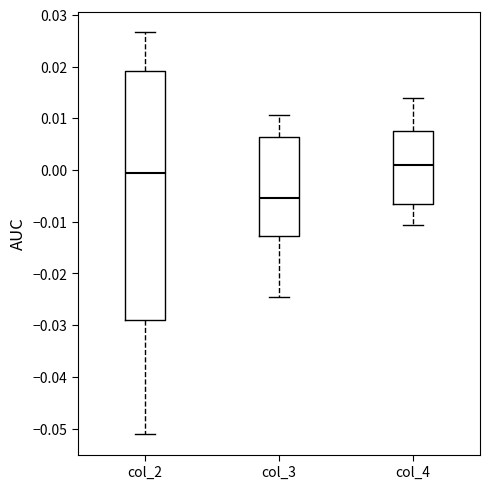

Which box is the tallest, from its lower edge to its upper edge?

col_2